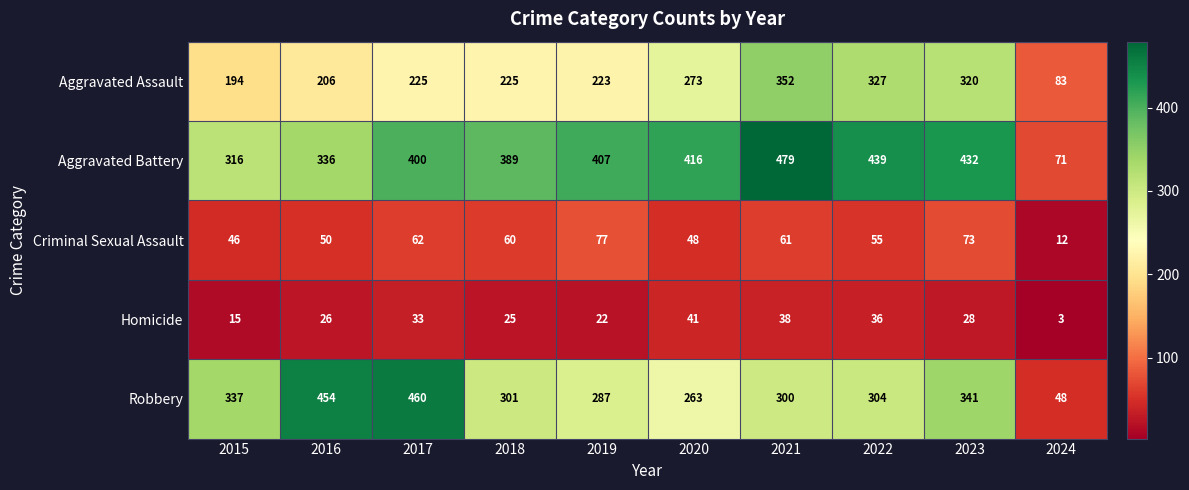

Read the Criminal Sexual Assault value at 2023, to the nearest 5.

75